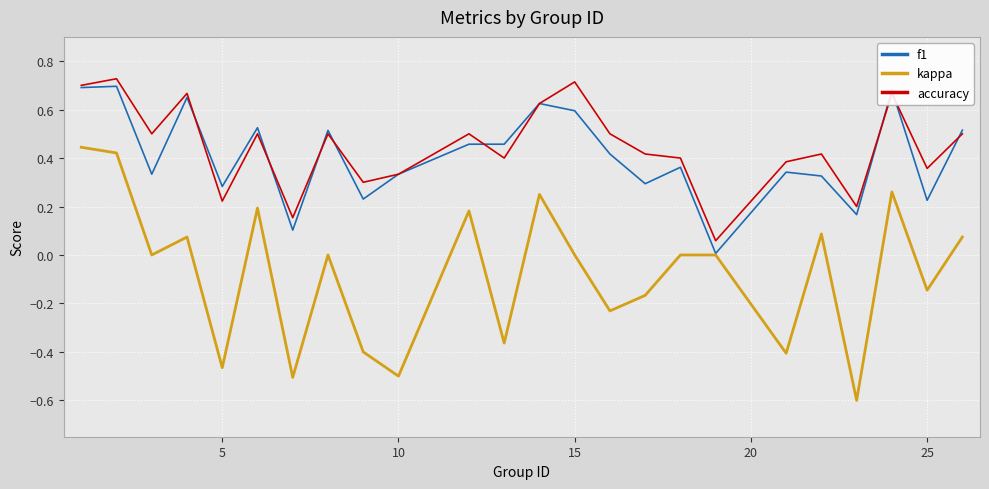

Which series has the largest range (max minus min)?

kappa